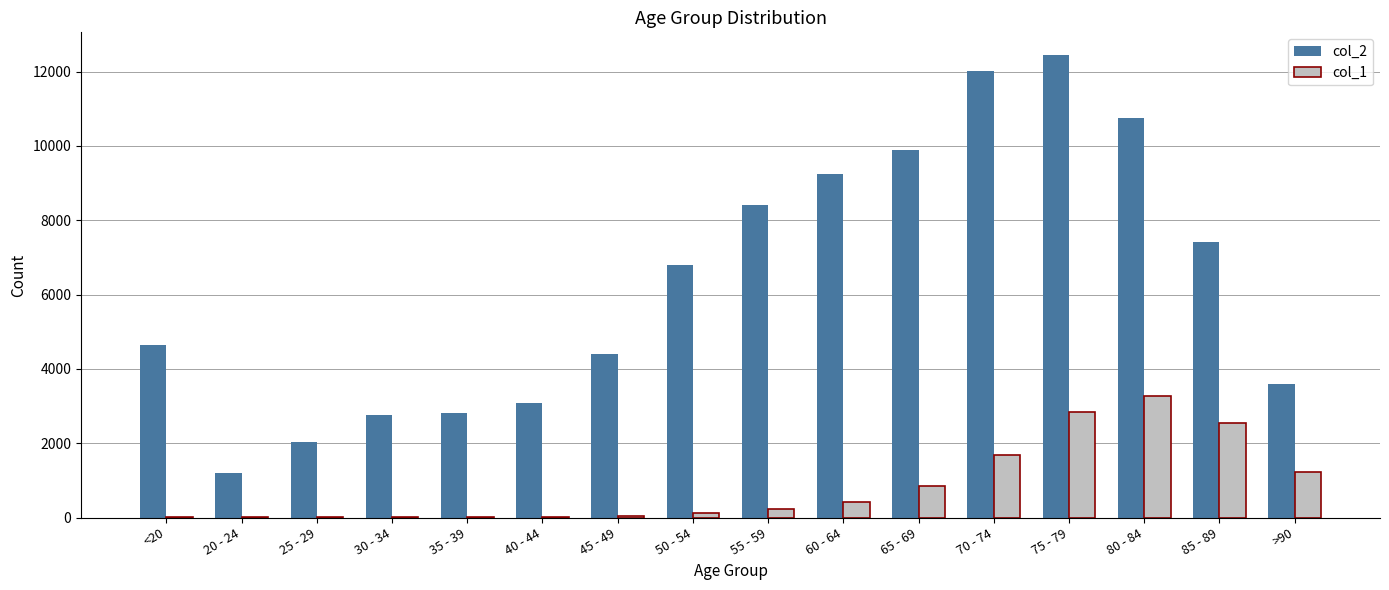

Are the bars horizontal?

No